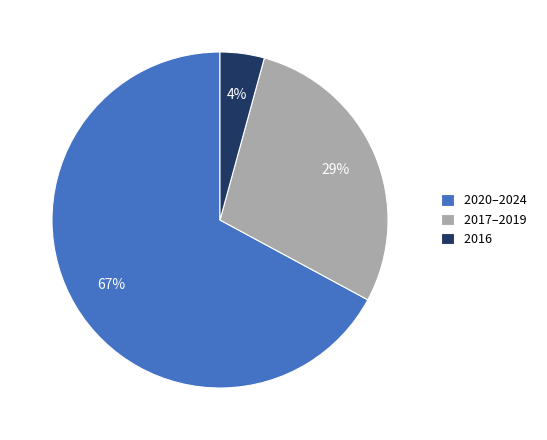

To the nearest percent, what is the average slice percentage?

33%